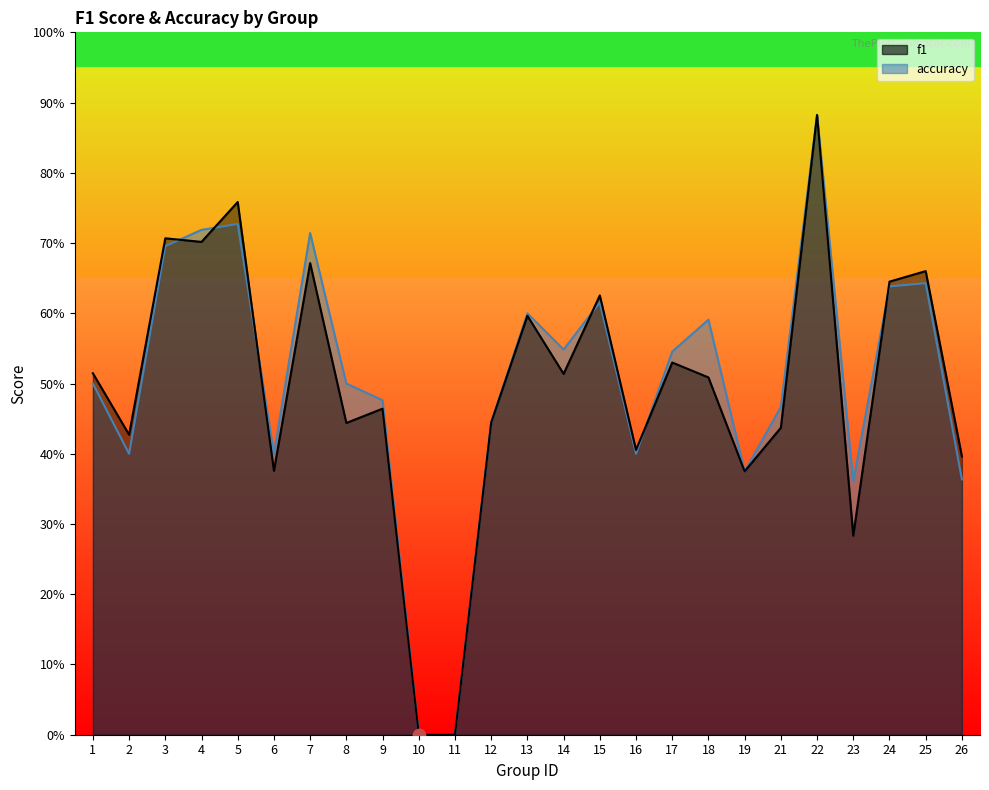

At which category is the sum across all series the highest?

22